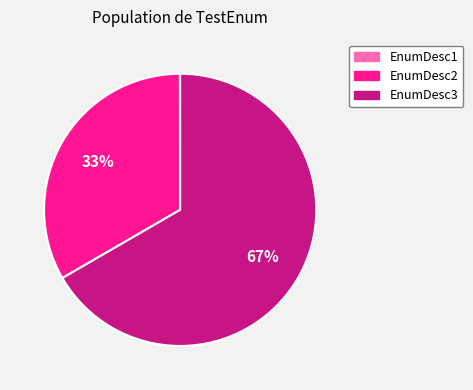

Between EnumDesc3 and EnumDesc2, which is larger?

EnumDesc3